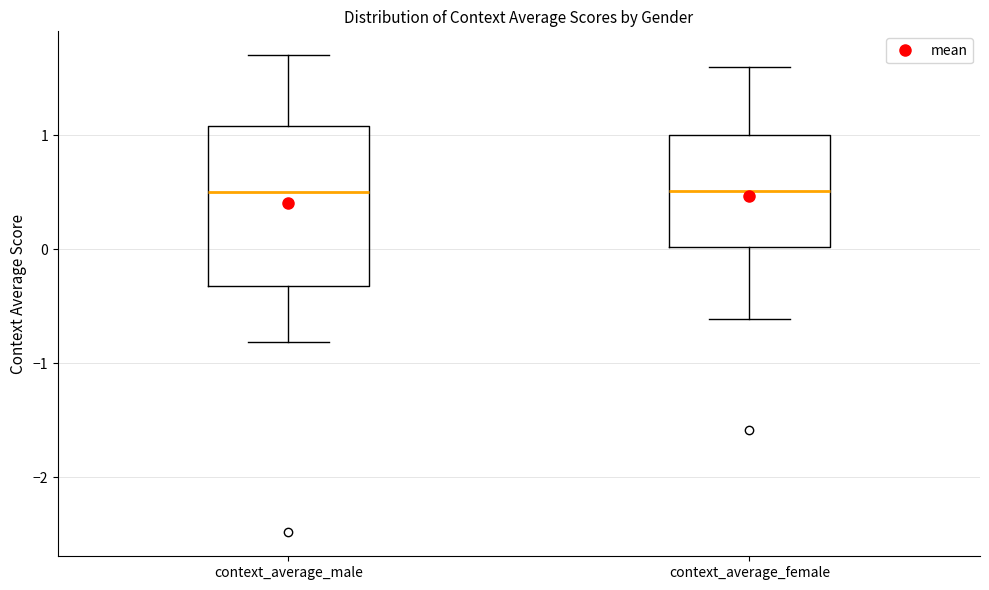

Where is the lower edge of the box for context_average_male on the y-axis? The values are not printed on the chart, so give them approximately, as read against the axis.

-0.3